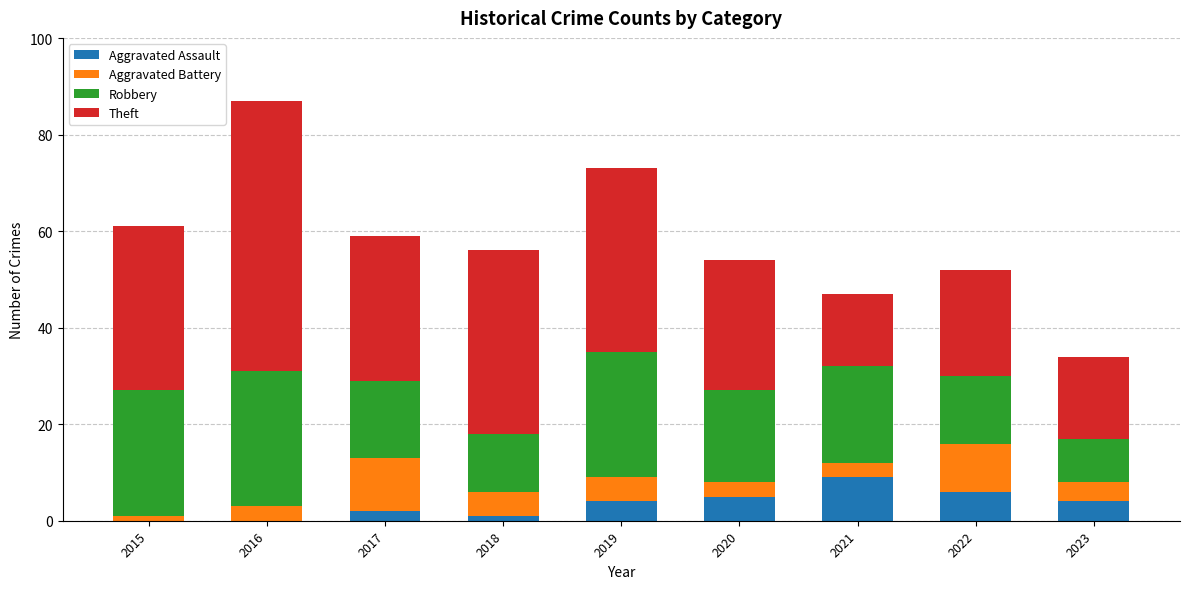

Does the chart contain stacked bars?

Yes